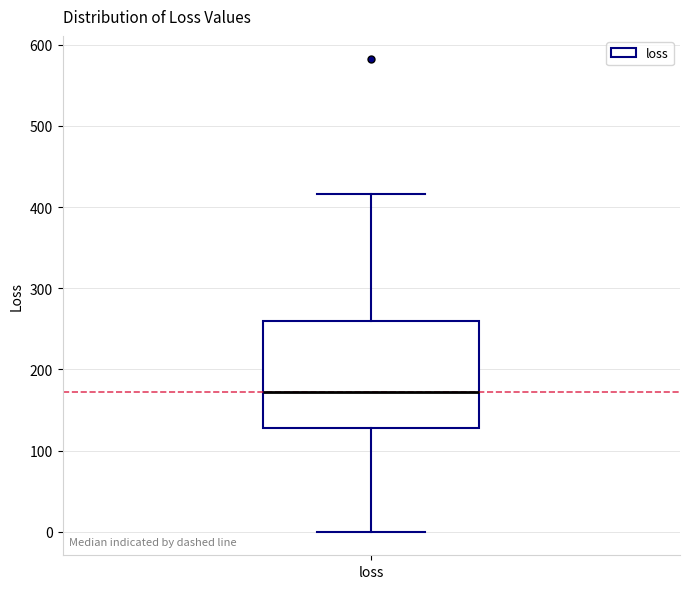

Transcribe this box plot: give where the median line is, the range the box spans, and where the two whiskers end, as read against the y-axis. The values are not printed on the chart, so give them approximately, as read against the axis.

median 170, box 130 to 260, whiskers 0 to 420